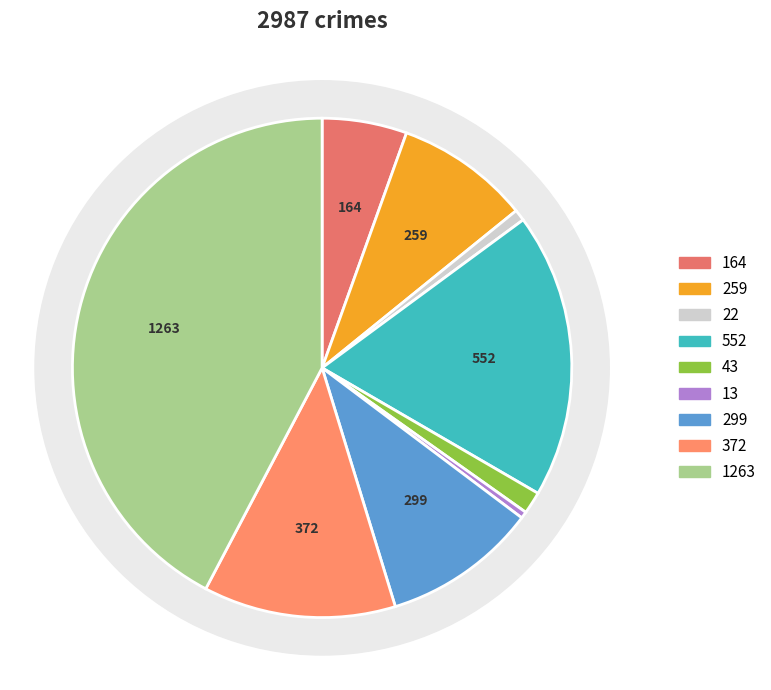

To the nearest percent, what is the average slice percentage?

11%